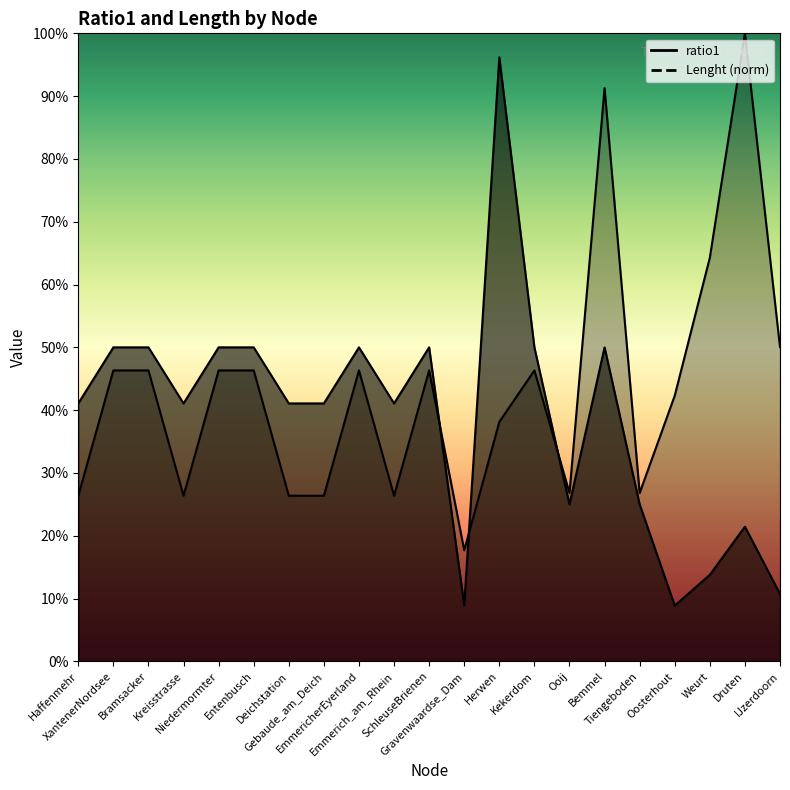

What is the sum of the Lenght values at Ooij and SchleuseBrienen?

1.5